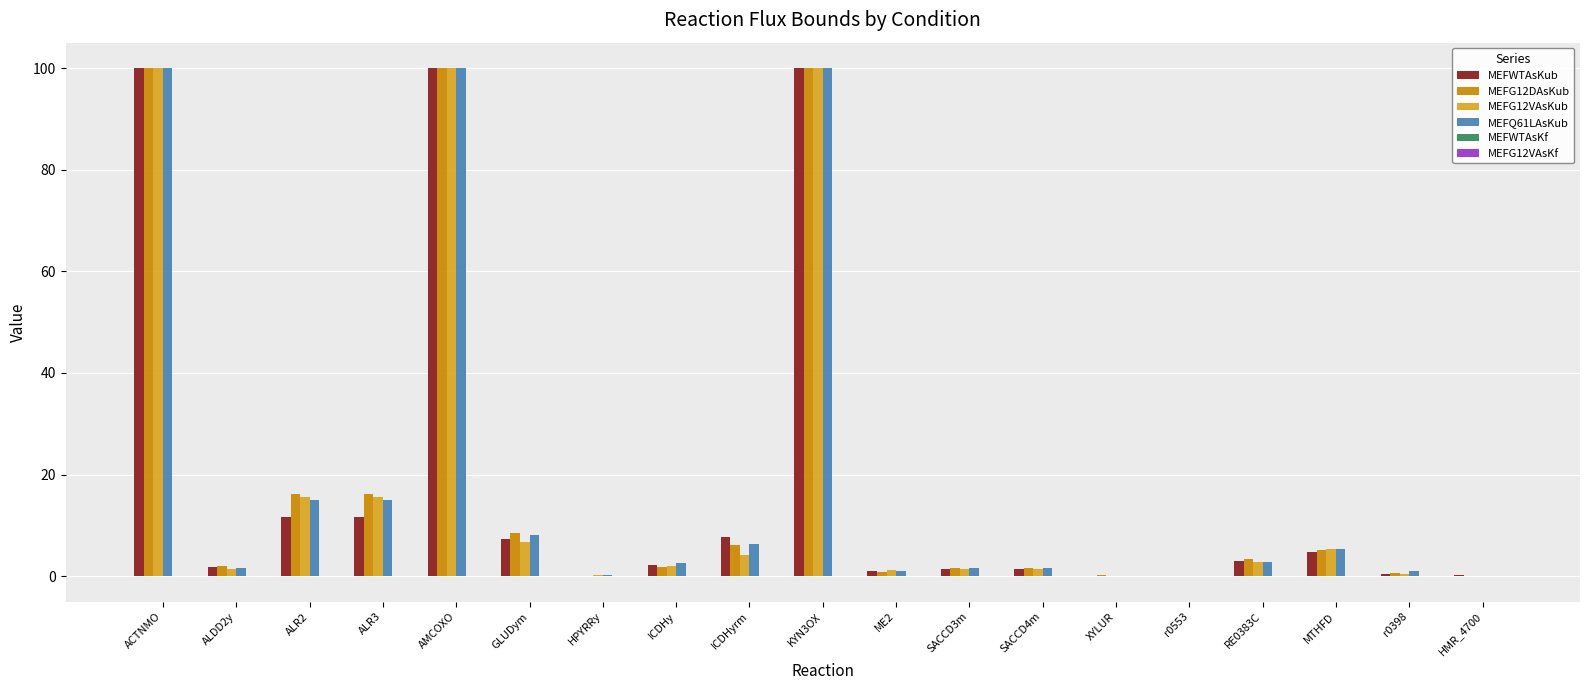

What is the greatest value displayed?

100.0